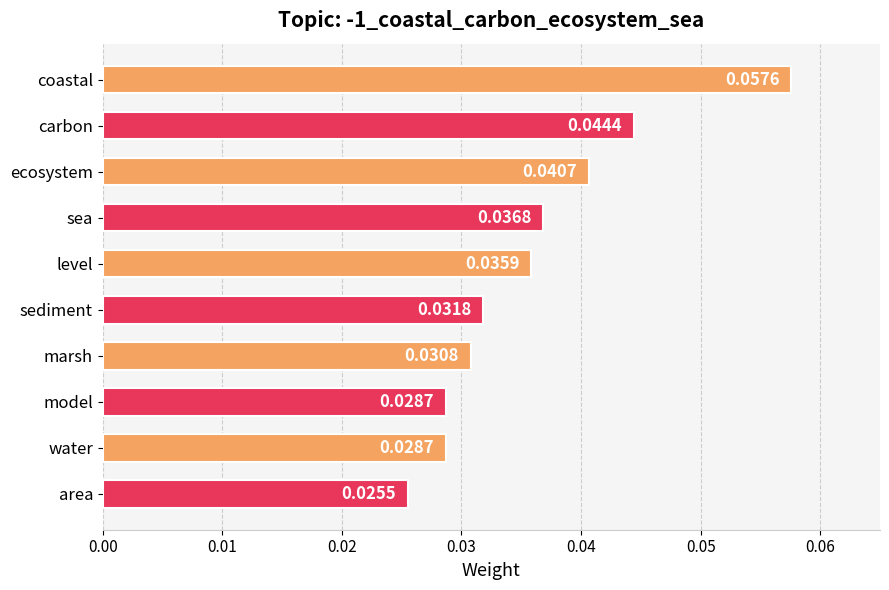

Where is the data nearest to the value 0?

area